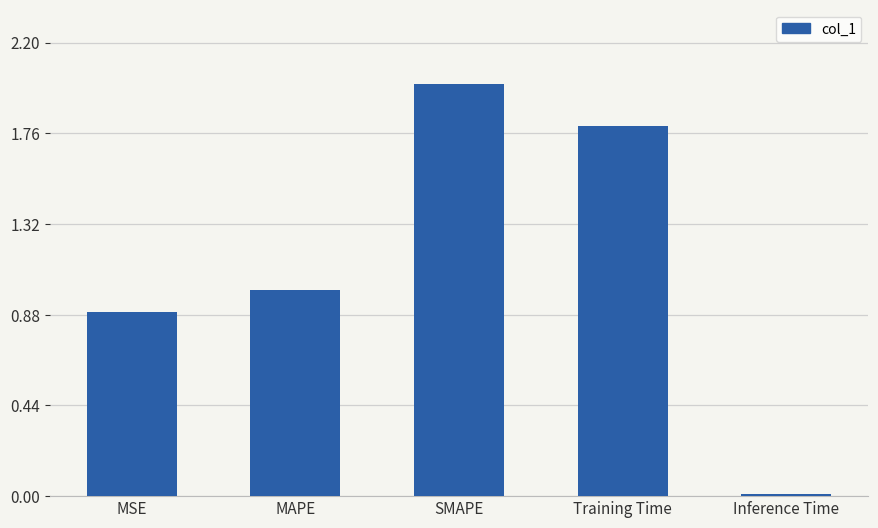

How many data points are above 1?

3